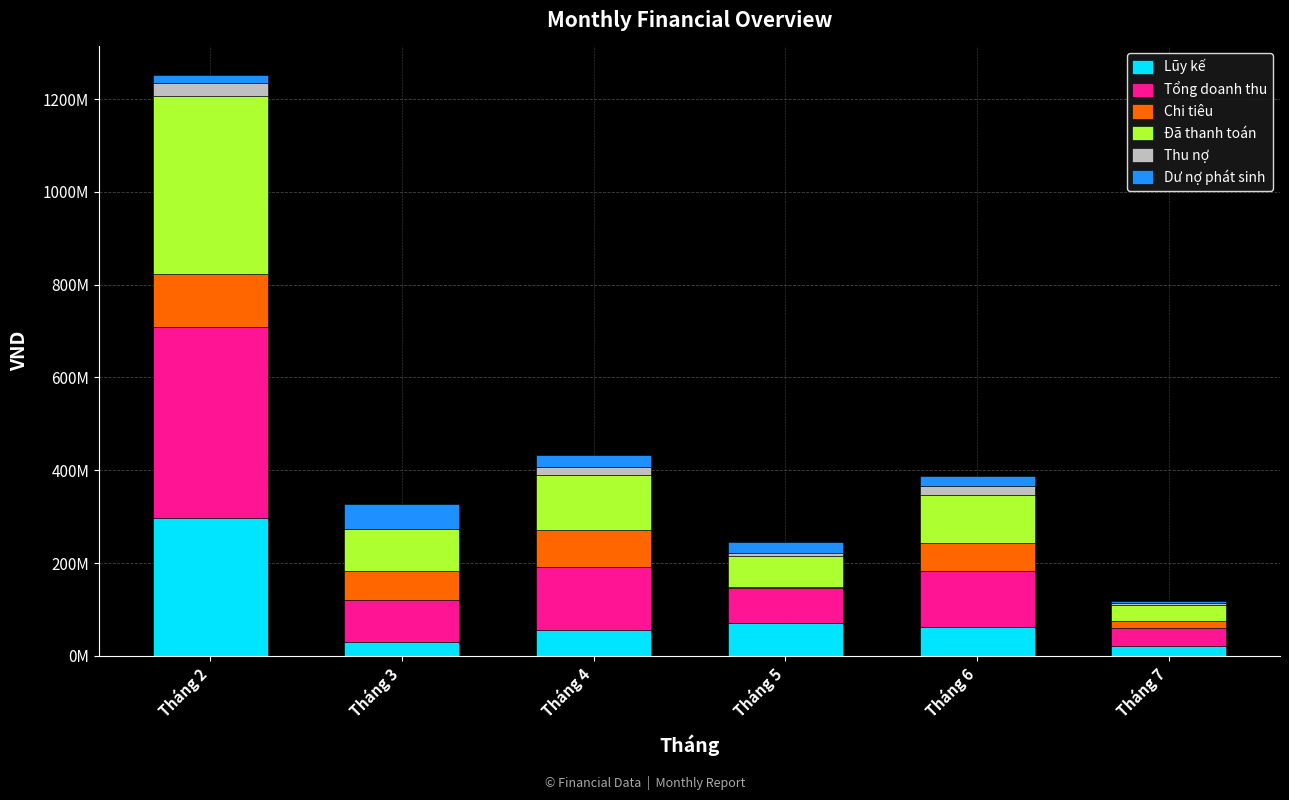

Are the bars grouped side by side (vs. stacked)?

No